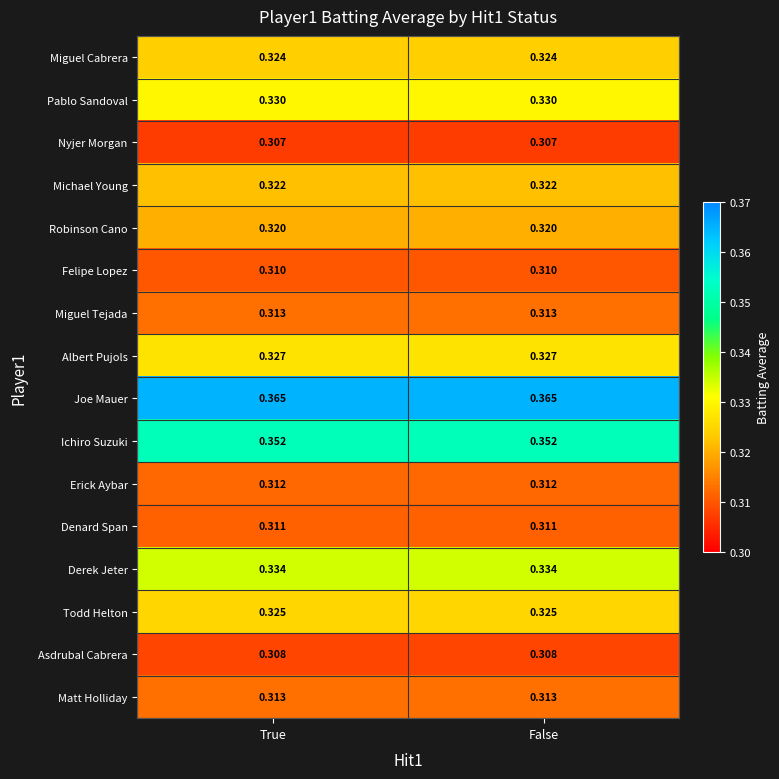

Which series has the largest total across all categories?

Joe Mauer